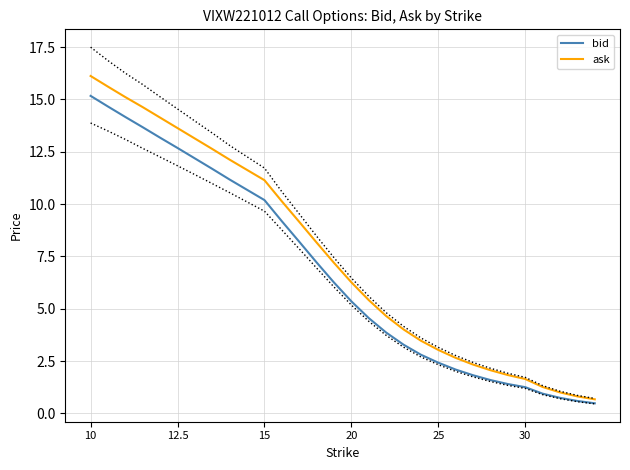

Reading left to right, list all the values displayed in this chart.

bid: 15.2	14.7	14.2	13.7	13.2	12.7	12.2	11.7	11.2	10.7	10.2	9.2	8.2	7.2	6.2	5.3	4.5	3.9	3.3	2.8	2.4	2.1	1.8	1.6	1.4	1.2	0.9	0.7	0.6	0.5
ask: 16.1	15.6	15.1	14.6	14.1	13.6	13.1	12.6	12.1	11.6	11.1	10.1	9.2	8.2	7.2	6.3	5.4	4.7	4.0	3.5	3.0	2.6	2.3	2.1	1.8	1.6	1.3	1.0	0.8	0.7